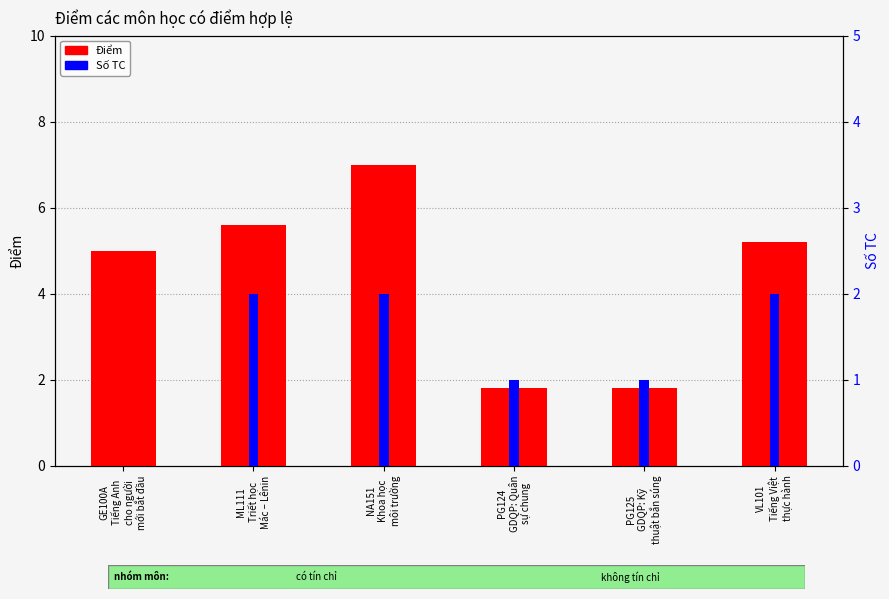

Between GE100A
Tiếng Anh
cho người
mới bắt đầu and VL101
Tiếng Việt
thực hành, which is larger?

VL101
Tiếng Việt
thực hành